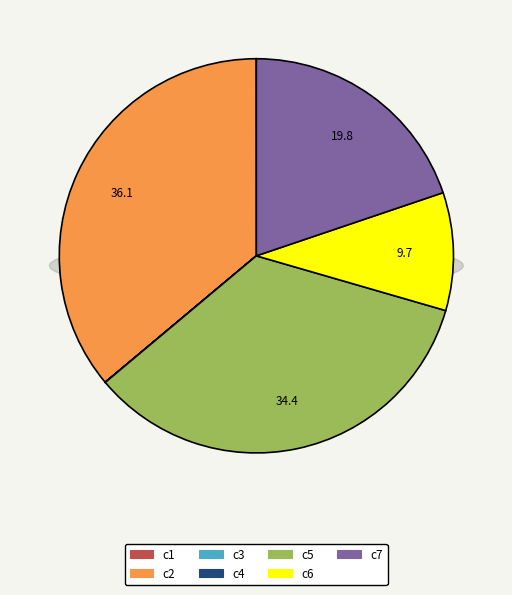

How many segments does this pie chart have?

7